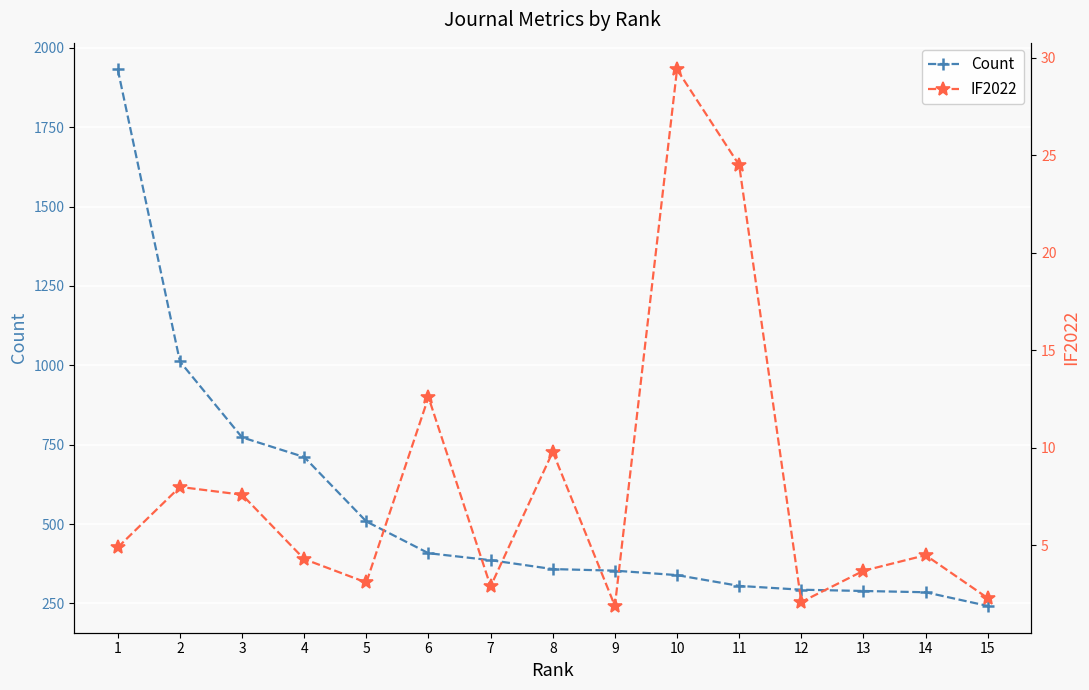

Where is Count nearest to the value 1087?

2